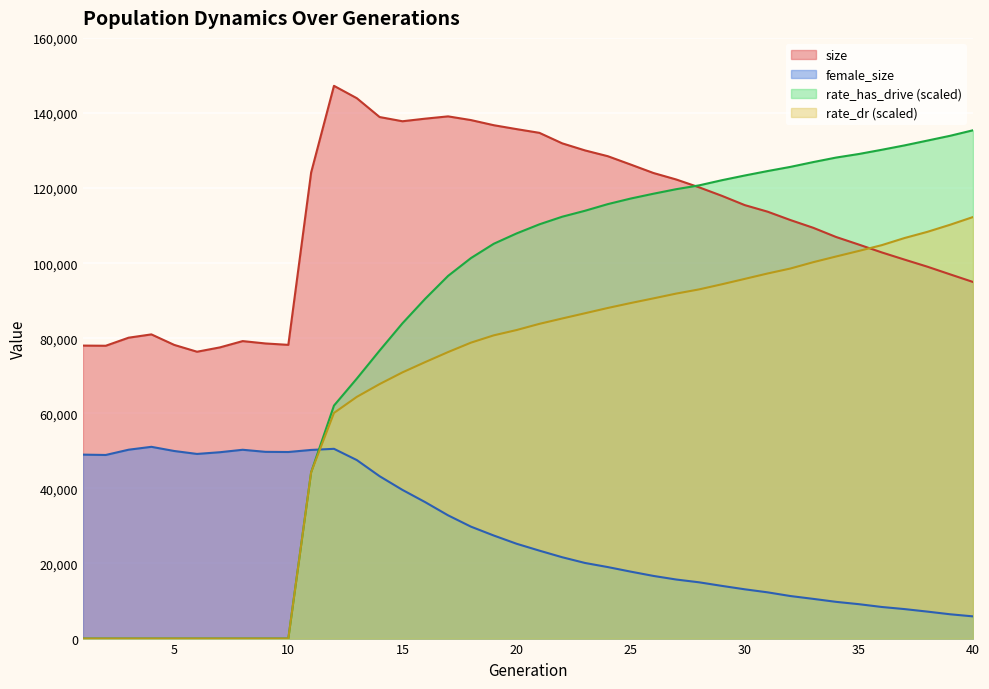

What is the difference between the highest and lowest values at 39?

127452.6